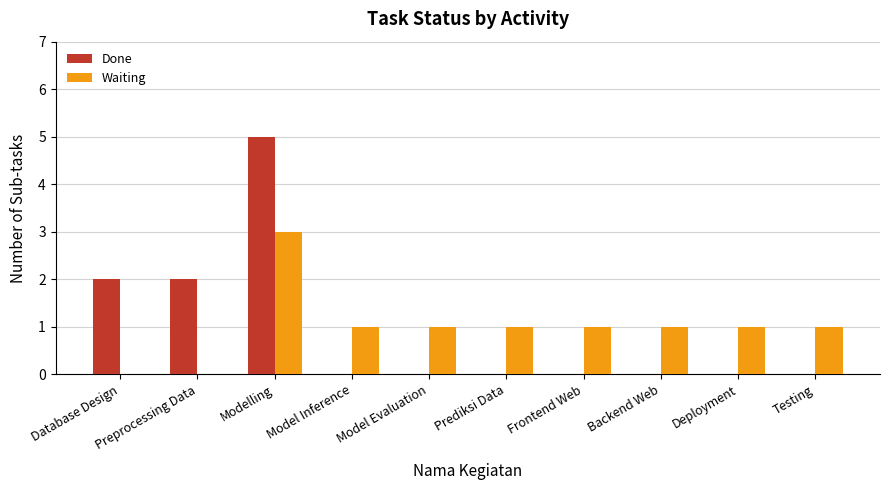

How many distinct data groups are displayed?

2